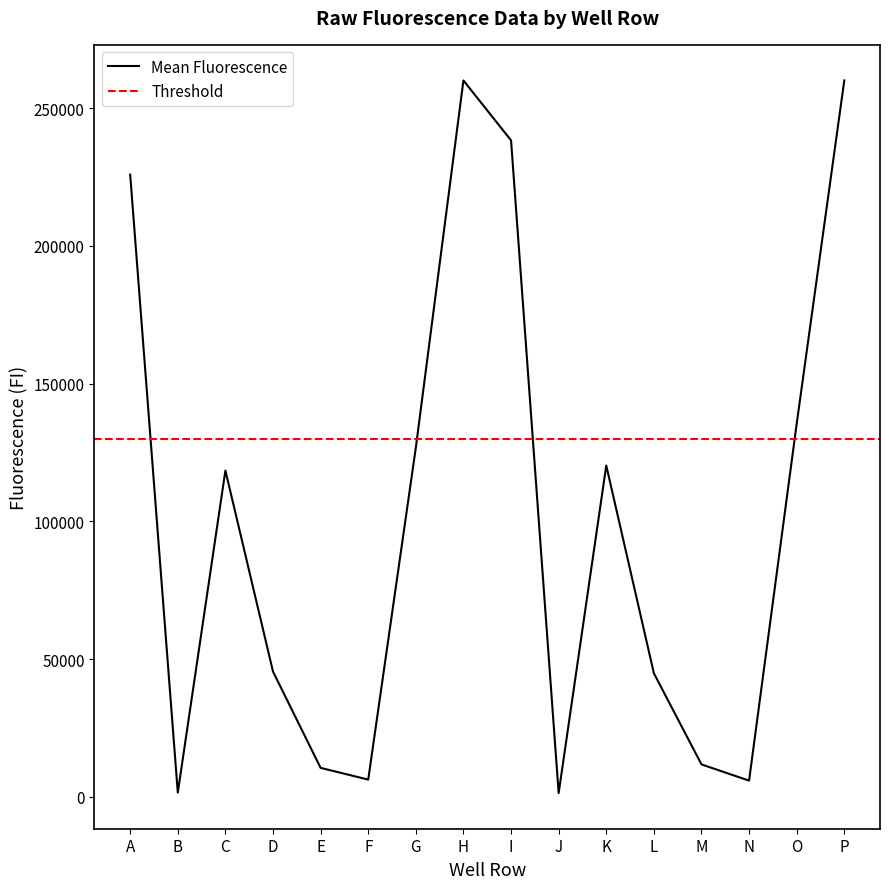

Is it true that Mean Fluorescence equals 60023.1 at D?

False